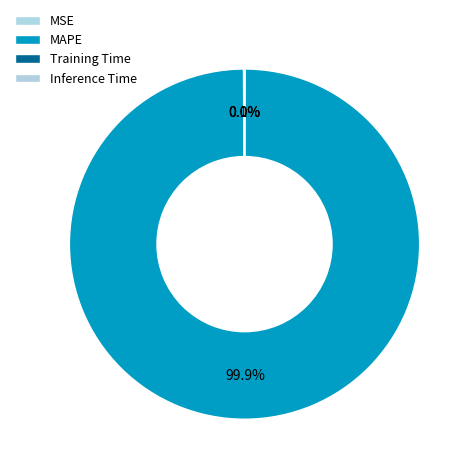

To the nearest percent, what is the difference between the largest and smallest slice percentages?

100%